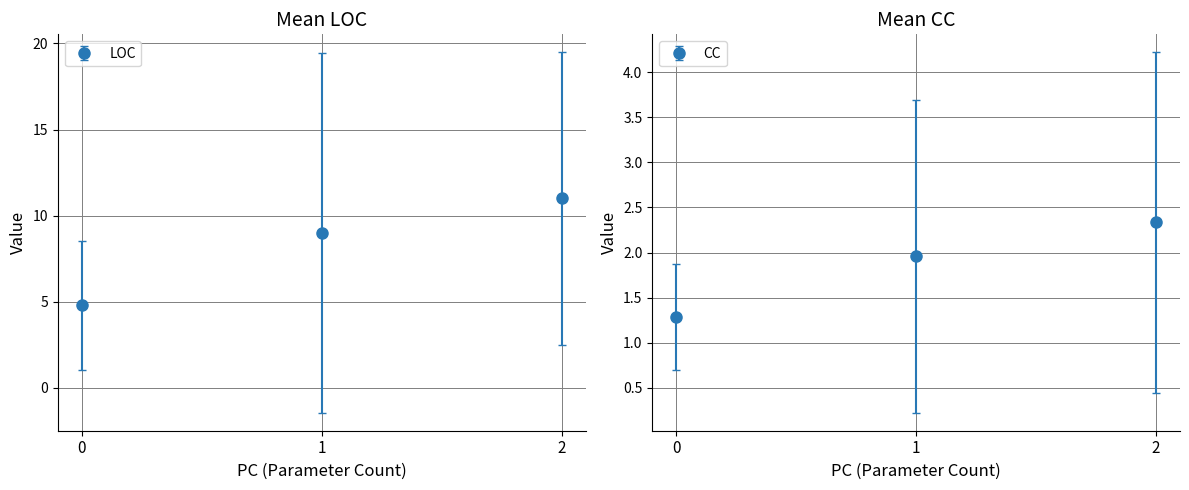

Between 2 and 1, which is larger?

2